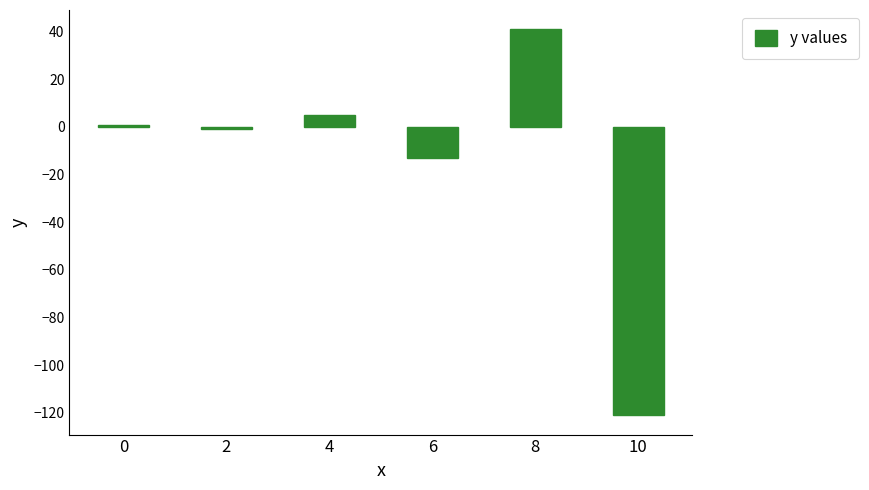

Is it true that the value at 6 is -13?

True